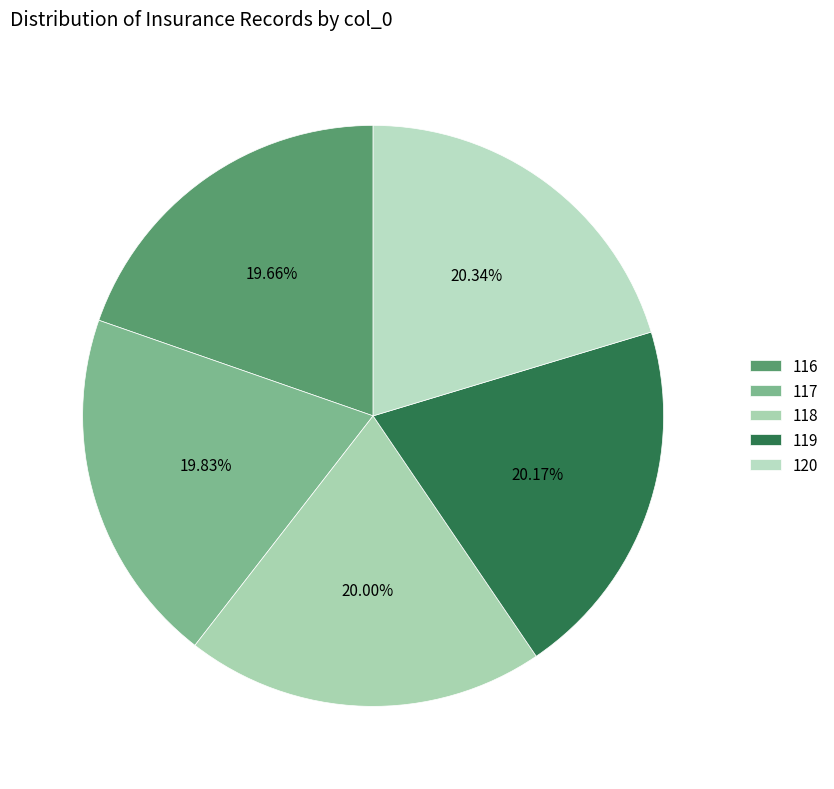

Is it true that 119 is 20% of the pie?

True